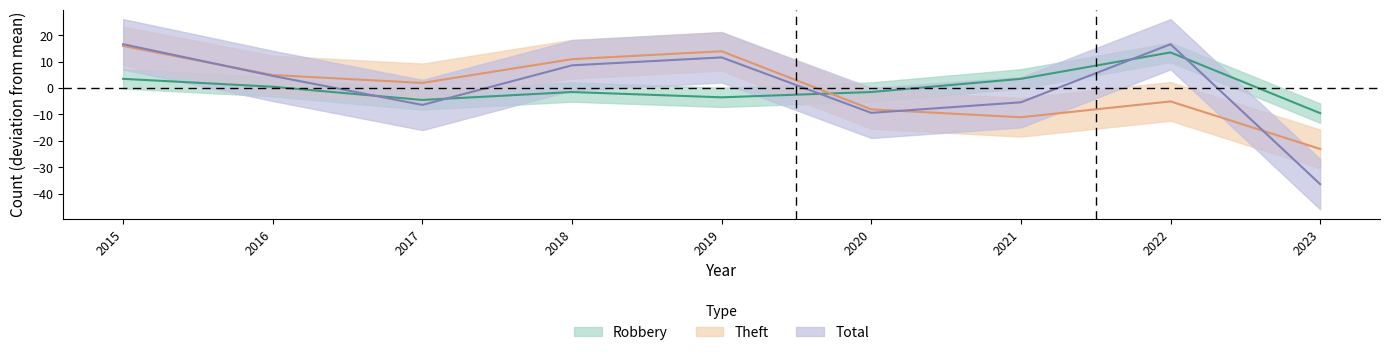

Between 2017 and 2021, which is larger?

2021